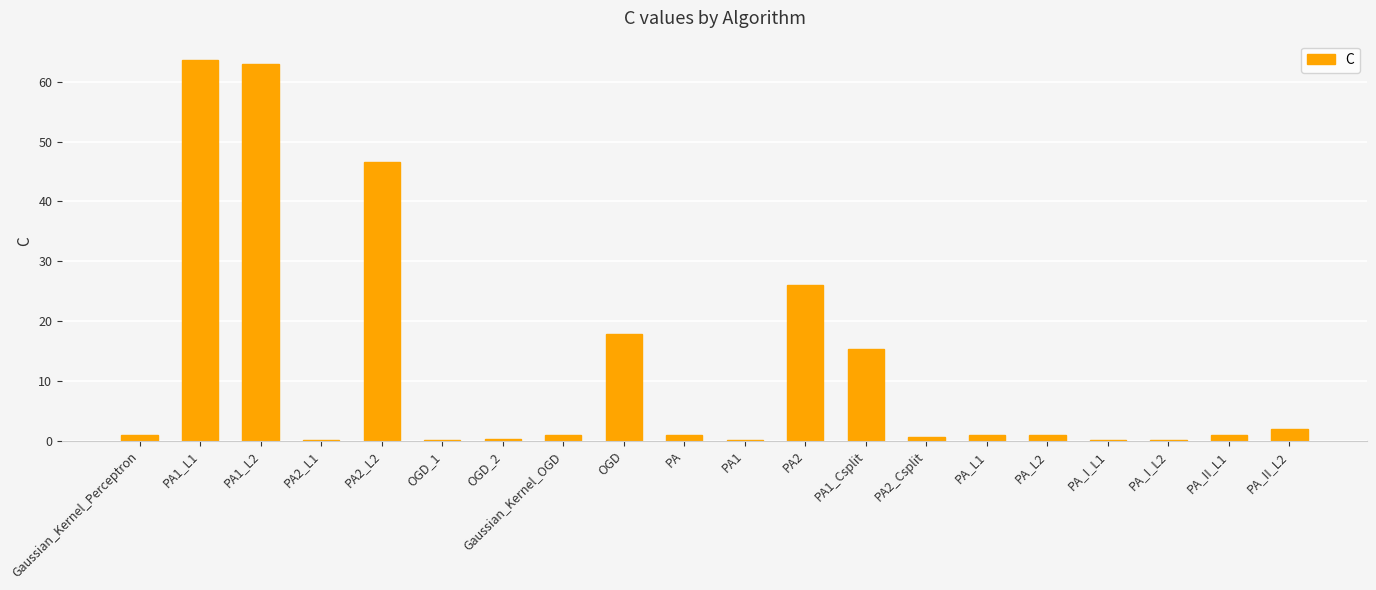

What is the sum of all values?

241.8